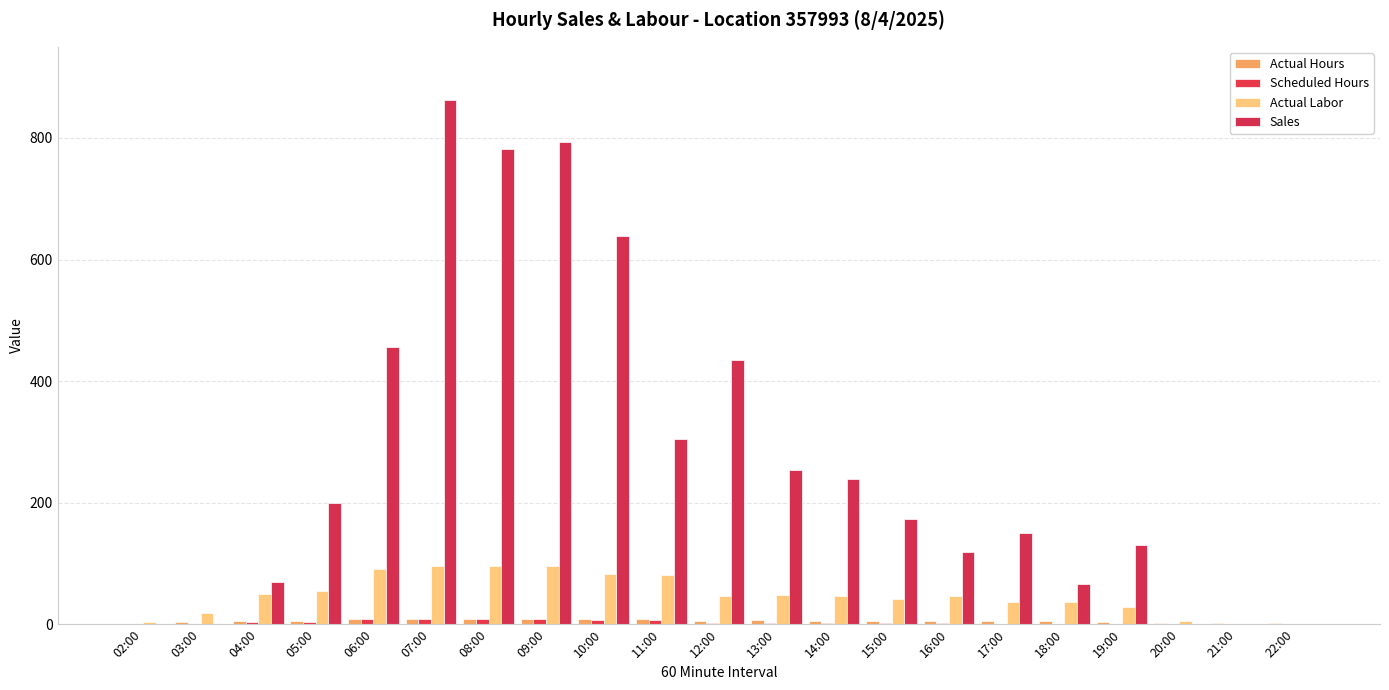

Are the bars horizontal?

No